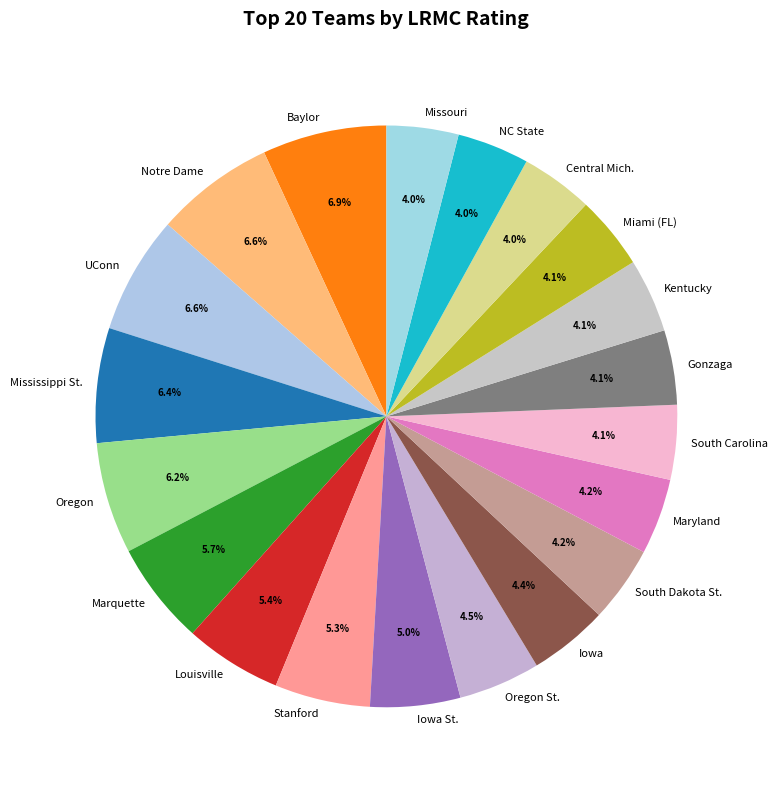

Is Iowa St. the majority of the pie?

No